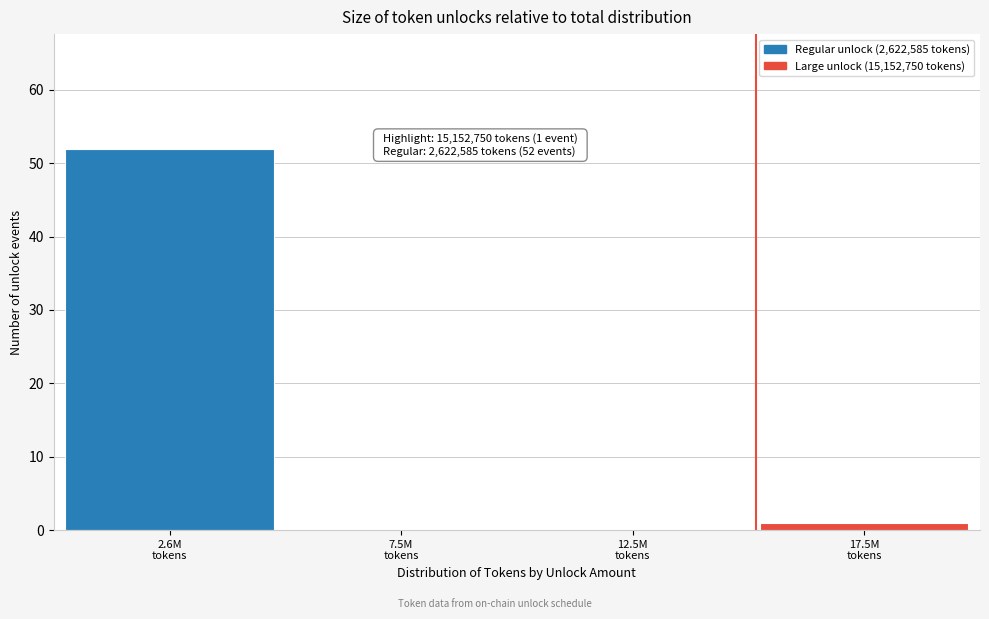

What is the sum of all values?

53